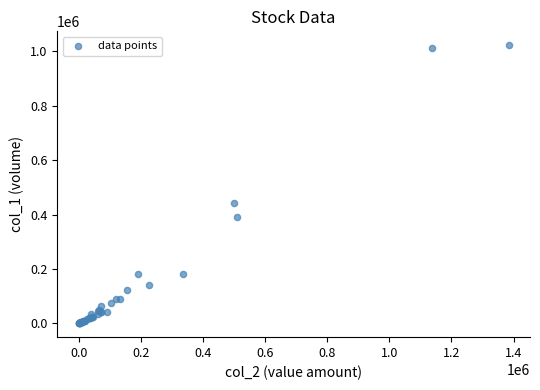

What Y value in the scatter plot is closest to 511500?

442000